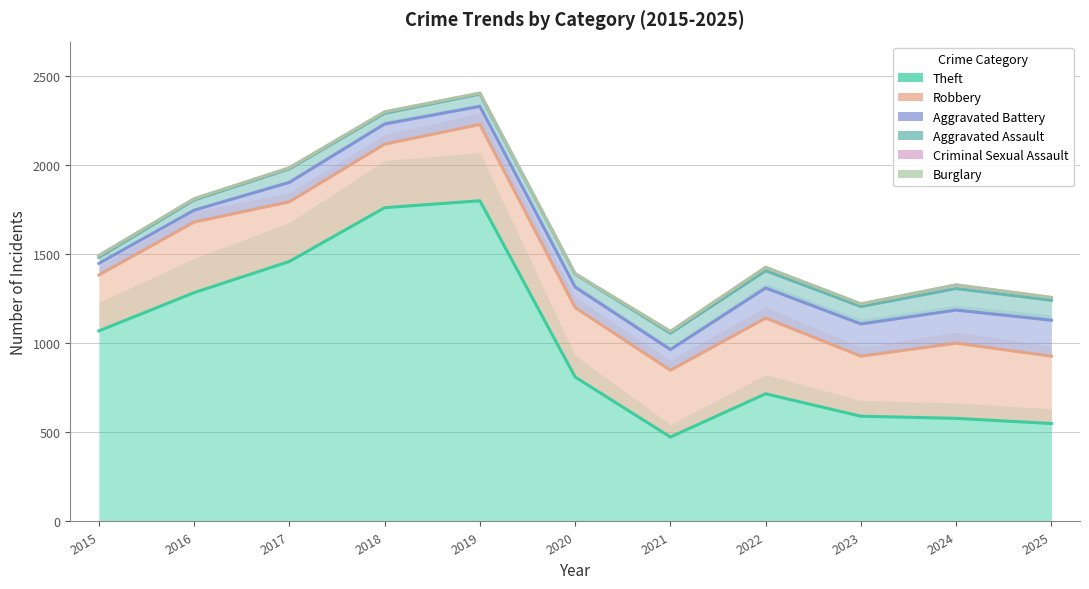

The value of Theft at 2021 is 474. True or false?

True